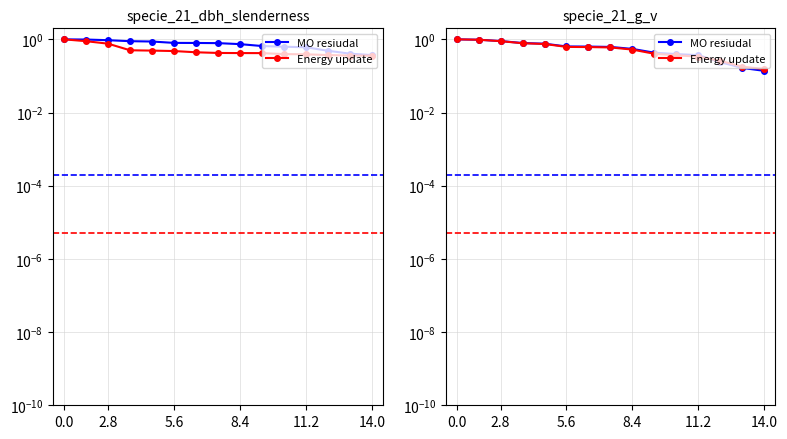

What is the difference between the maximum and minimum values in the Energy update series?

0.8